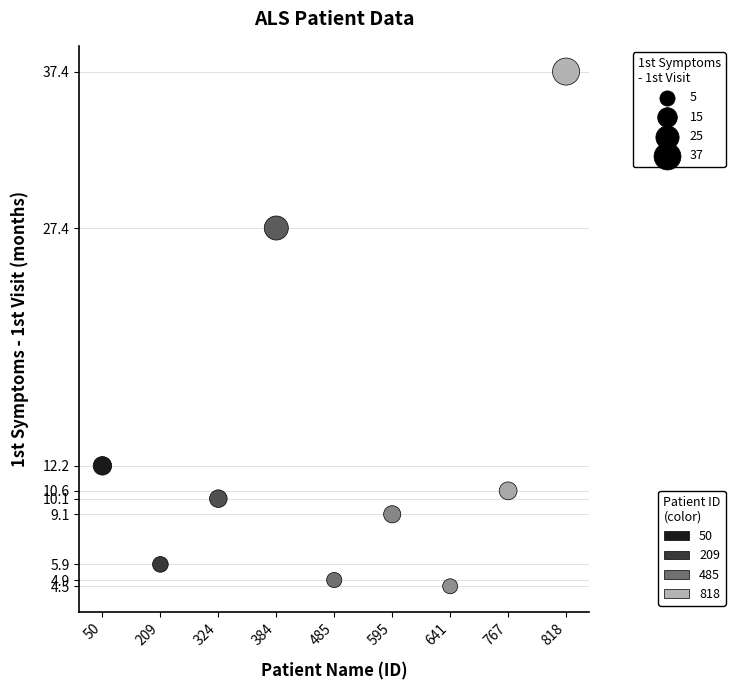

What is the average Y value?

13.6